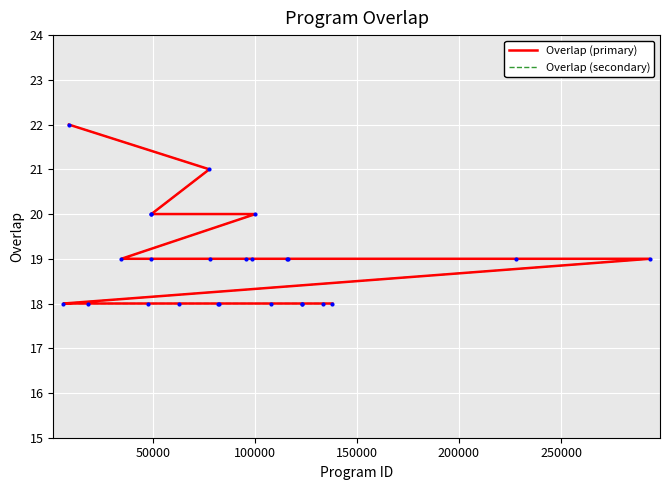

At how many categories does at least one series exceed 20?

2